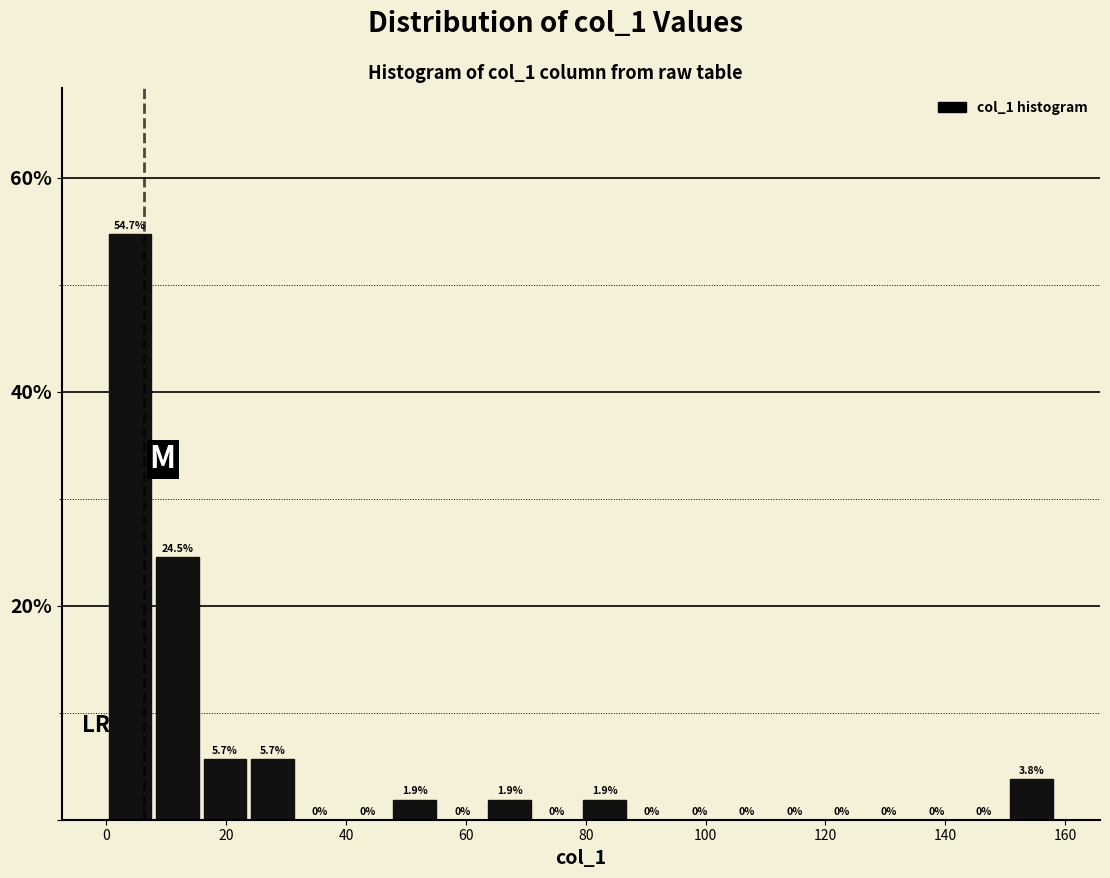

Read against the x-axis, roughly where is the centre of the tallest bar?

4